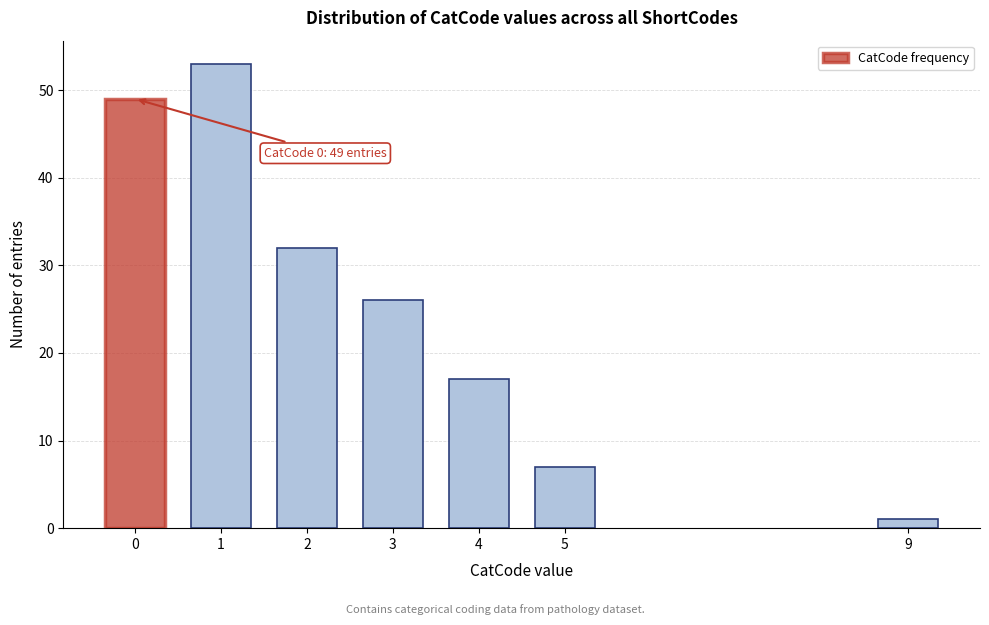

Reading left to right, transcribe all the data shown in this chart.

0=49	1=53	2=32	3=26	4=17	5=7	9=1